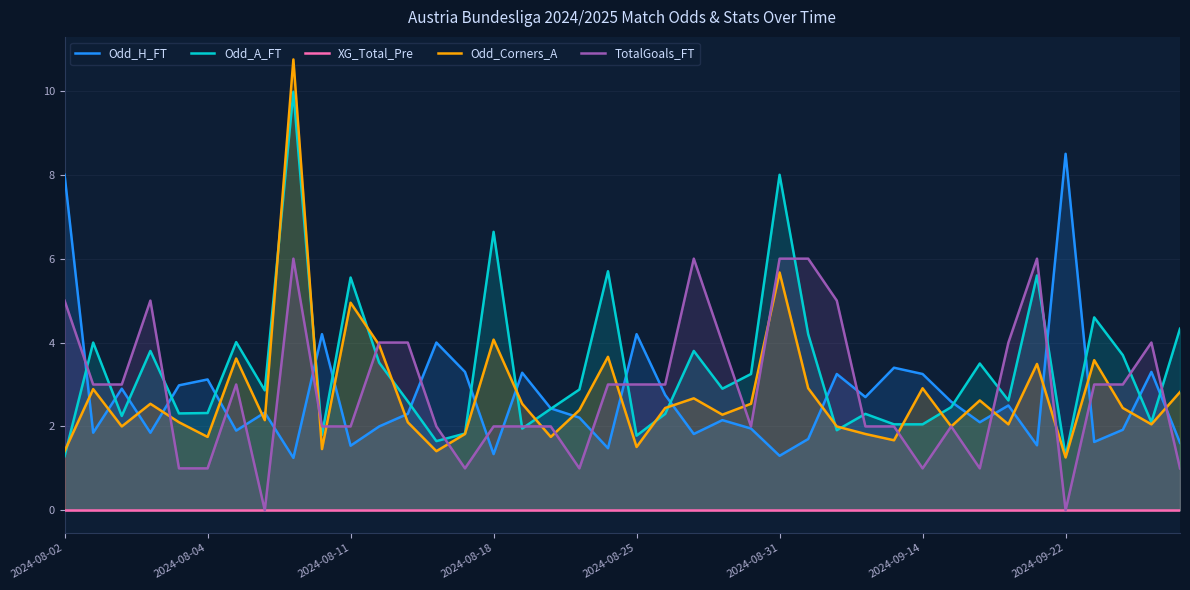

Which series changed the most between 27 and 39?

TotalGoals_FT